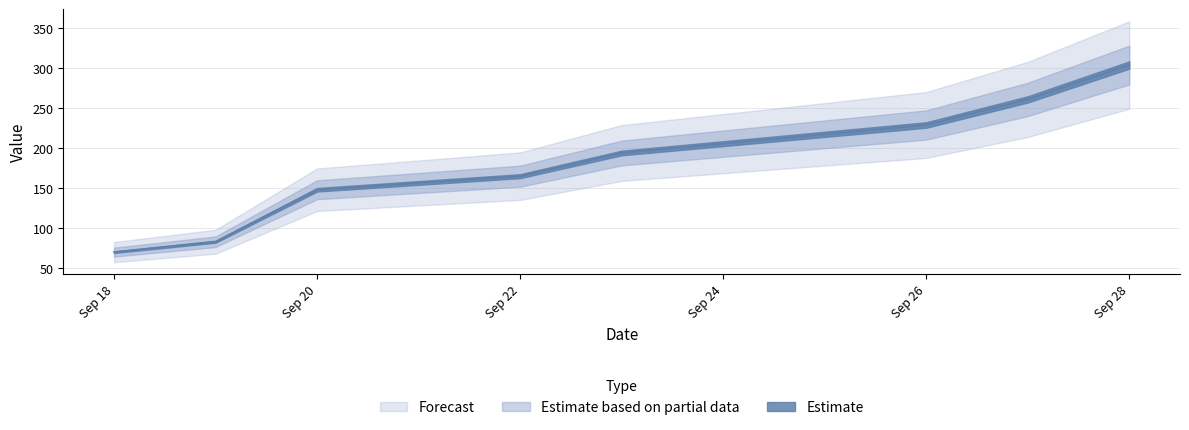

What is the value of the 2nd point from the left?

83